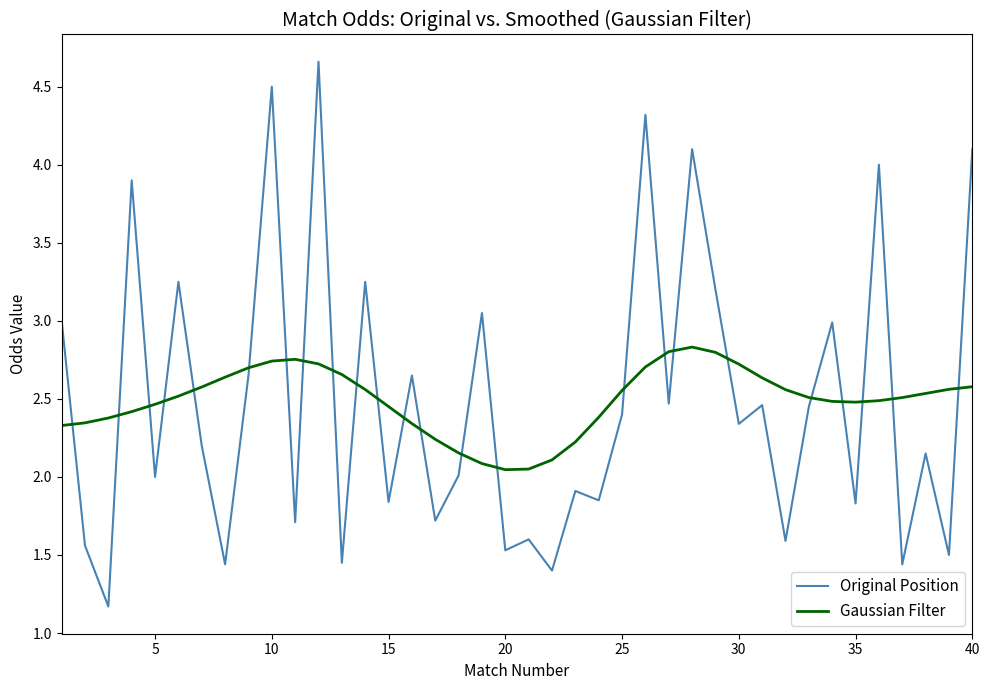

How many categories are shown in the chart?

40